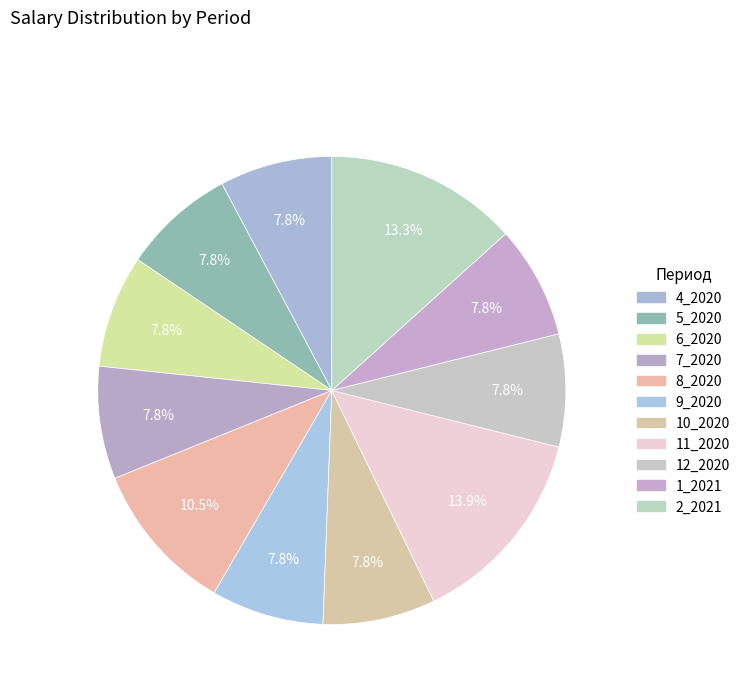

Is 7_2020 the majority of the pie?

No